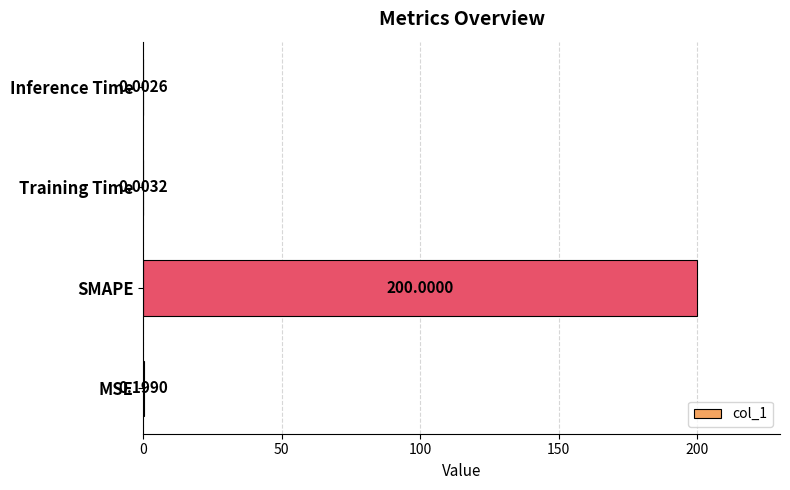

What is the sum of all values?

200.2